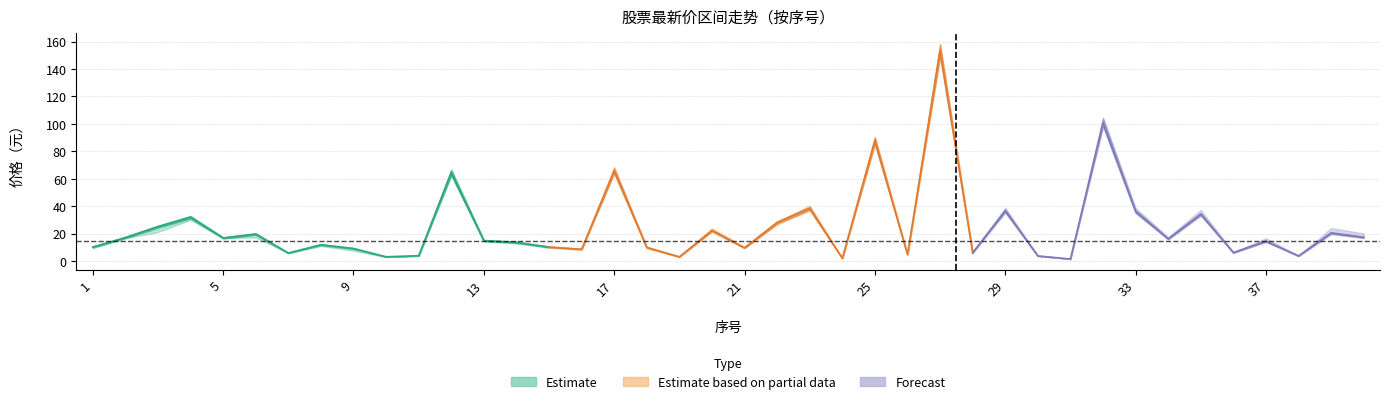

True or false: 最低 has a value of 37.0 at 23.

True